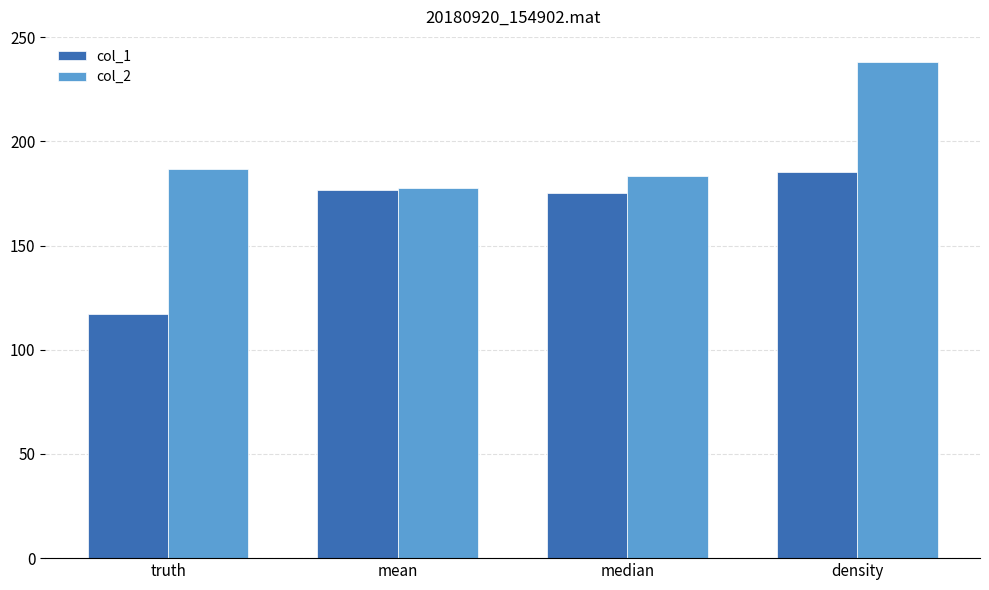

List the series in order of their peak value, highest first.

col_2, col_1